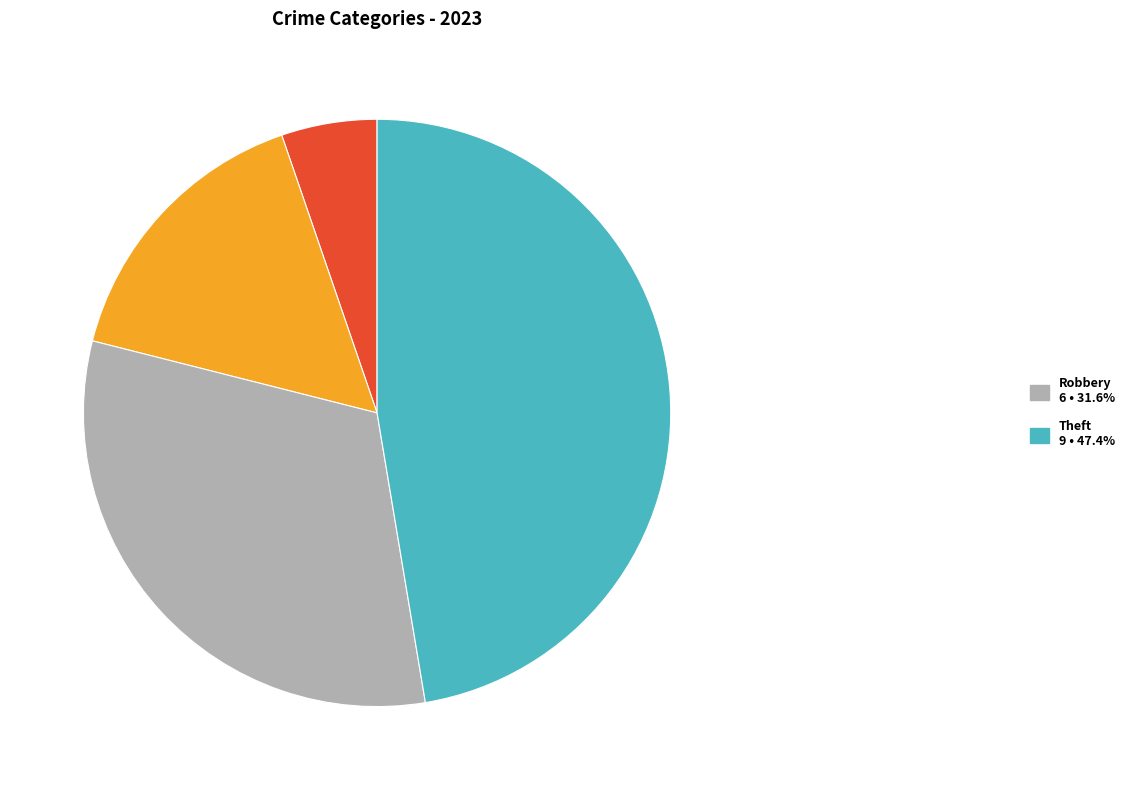

Is there a majority slice in this chart?

No